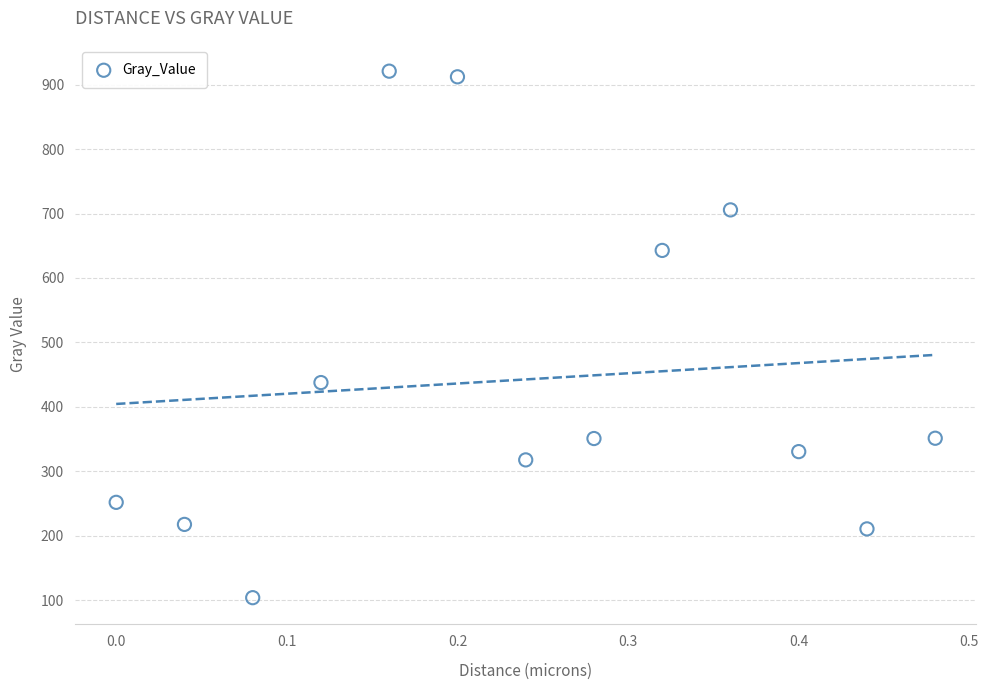

What Y value in the scatter plot is closest to 512?

437.8